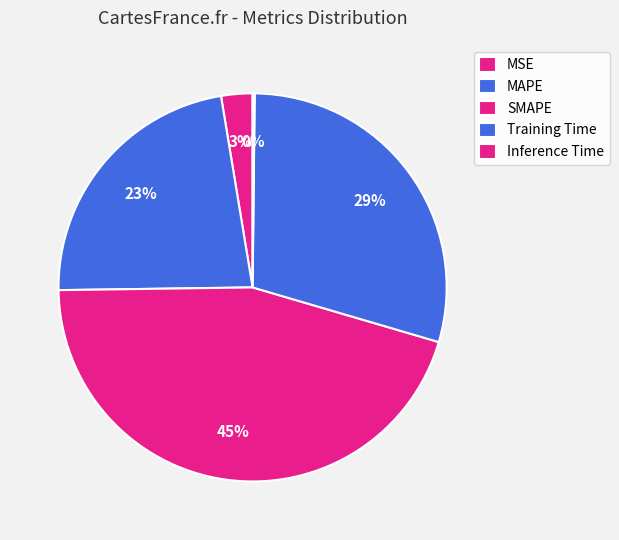

Rank the categories by value from highest to lowest.

SMAPE, Training Time, MAPE, MSE, Inference Time